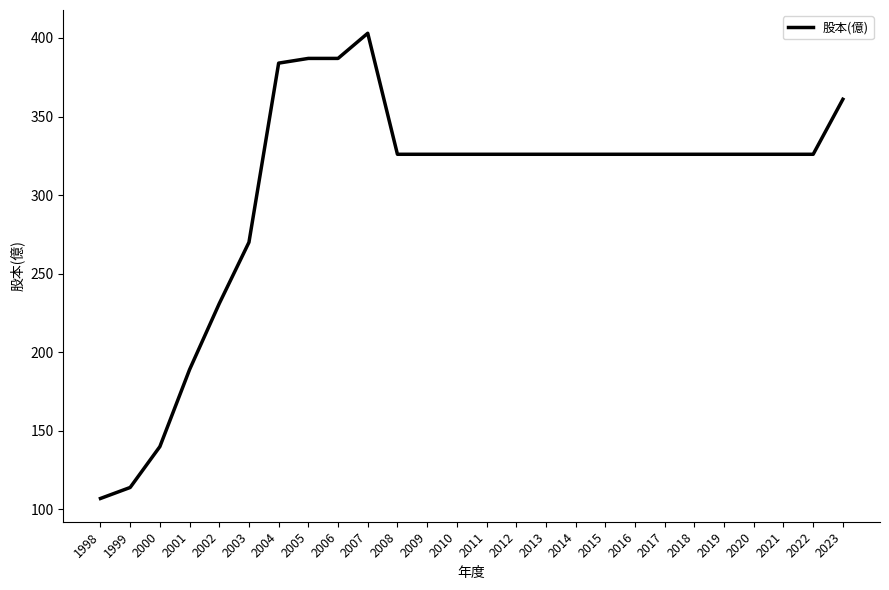

What is the sum of all values?

7863